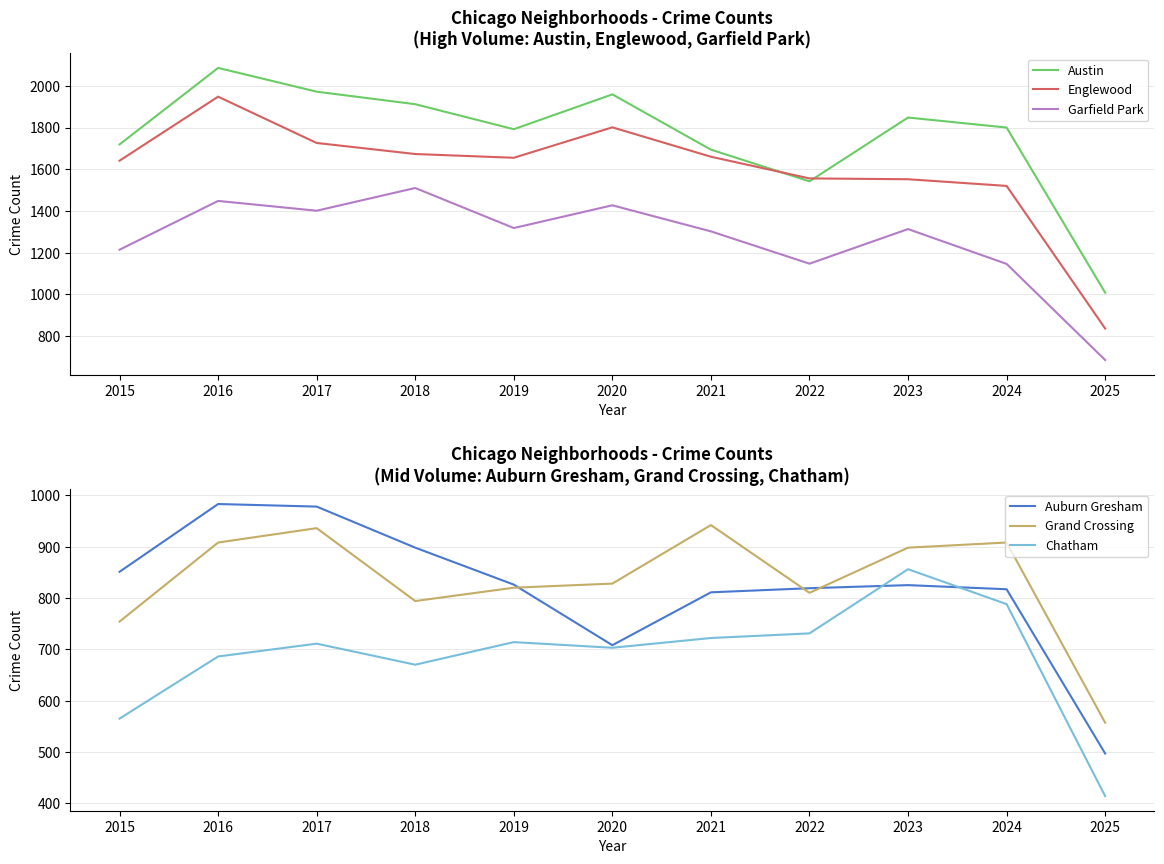

What is the maximum value for Austin?

2086